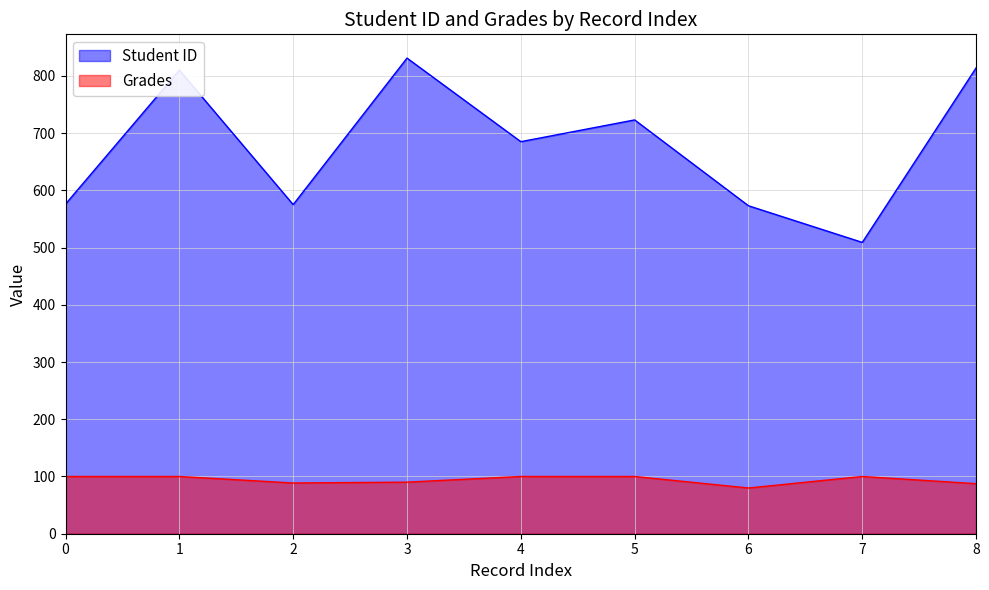

Where is the first local maximum for Grades?

7